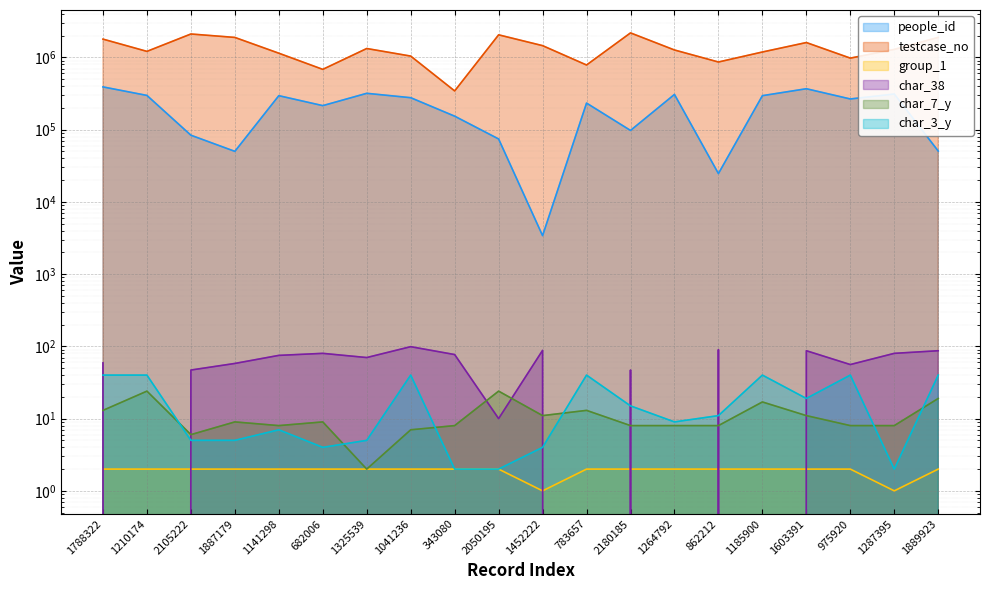

Reading left to right, extract all data points from this chart.

people_id: 1788322=389918	1210174=297262	2105222=83646	1887179=49994	1141298=294848	682006=214666	1325539=317878	1041236=276469	343080=153417	2050195=74183	1452222=3409	783657=232817	2180185=97373	1264792=306782	862212=24634	1185900=294918	1603391=367791	975920=265464	1287395=310931	1889923=50472
testcase_no: 1788322=1788323	1210174=1210175	2105222=2105223	1887179=1887180	1141298=1141299	682006=682007	1325539=1325540	1041236=1041237	343080=343081	2050195=2050196	1452222=1452223	783657=783658	2180185=2180186	1264792=1264793	862212=862213	1185900=1185901	1603391=1603392	975920=975921	1287395=1287396	1889923=1889924
group_1: 1788322=2	1210174=2	2105222=2	1887179=2	1141298=2	682006=2	1325539=2	1041236=2	343080=2	2050195=2	1452222=1	783657=2	2180185=2	1264792=2	862212=2	1185900=2	1603391=2	975920=2	1287395=1	1889923=2
char_38: 1788322=59	1210174=0	2105222=47	1887179=58	1141298=75	682006=80	1325539=70	1041236=99	343080=77	2050195=10	1452222=88	783657=0	2180185=47	1264792=0	862212=90	1185900=0	1603391=87	975920=56	1287395=80	1889923=87
char_7_y: 1788322=13	1210174=24	2105222=6	1887179=9	1141298=8	682006=9	1325539=2	1041236=7	343080=8	2050195=24	1452222=11	783657=13	2180185=8	1264792=8	862212=8	1185900=17	1603391=11	975920=8	1287395=8	1889923=19
char_3_y: 1788322=40	1210174=40	2105222=5	1887179=5	1141298=7	682006=4	1325539=5	1041236=40	343080=2	2050195=2	1452222=4	783657=40	2180185=15	1264792=9	862212=11	1185900=40	1603391=19	975920=40	1287395=2	1889923=40